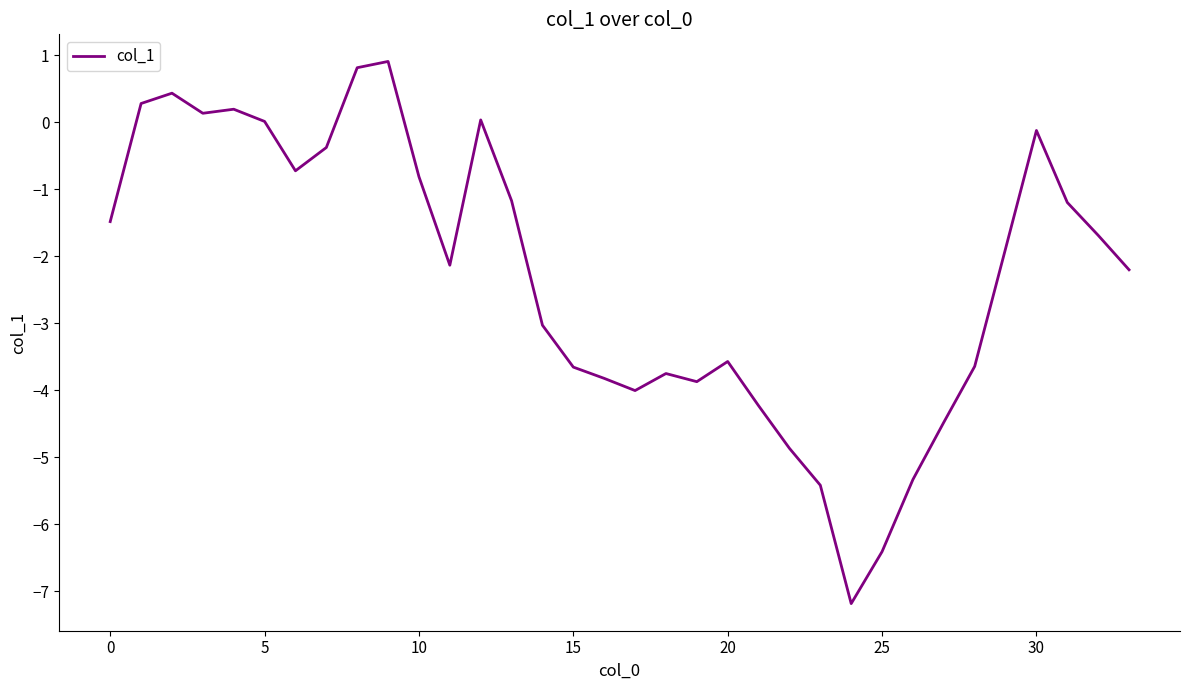

How many categories are shown in the chart?

34